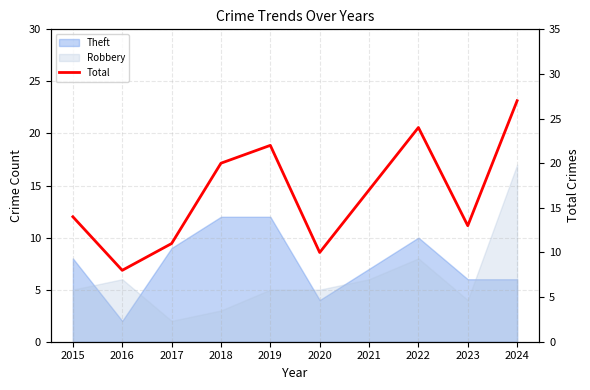

Count the number of categories in the chart.

10